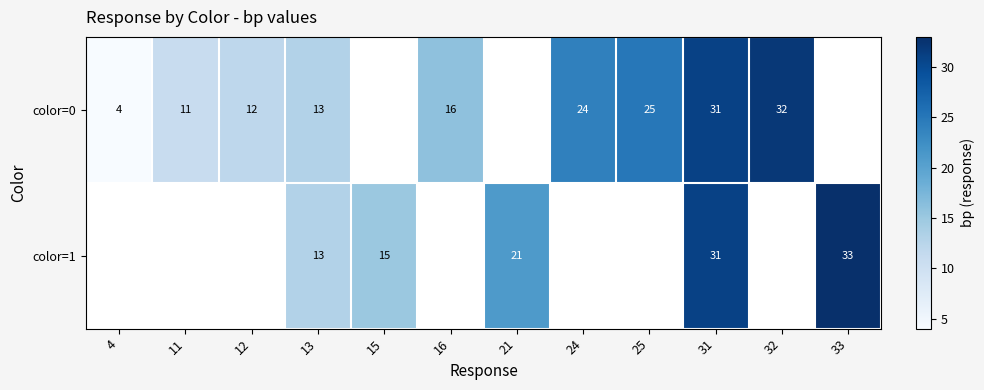

At which category is the sum across all series the highest?

31